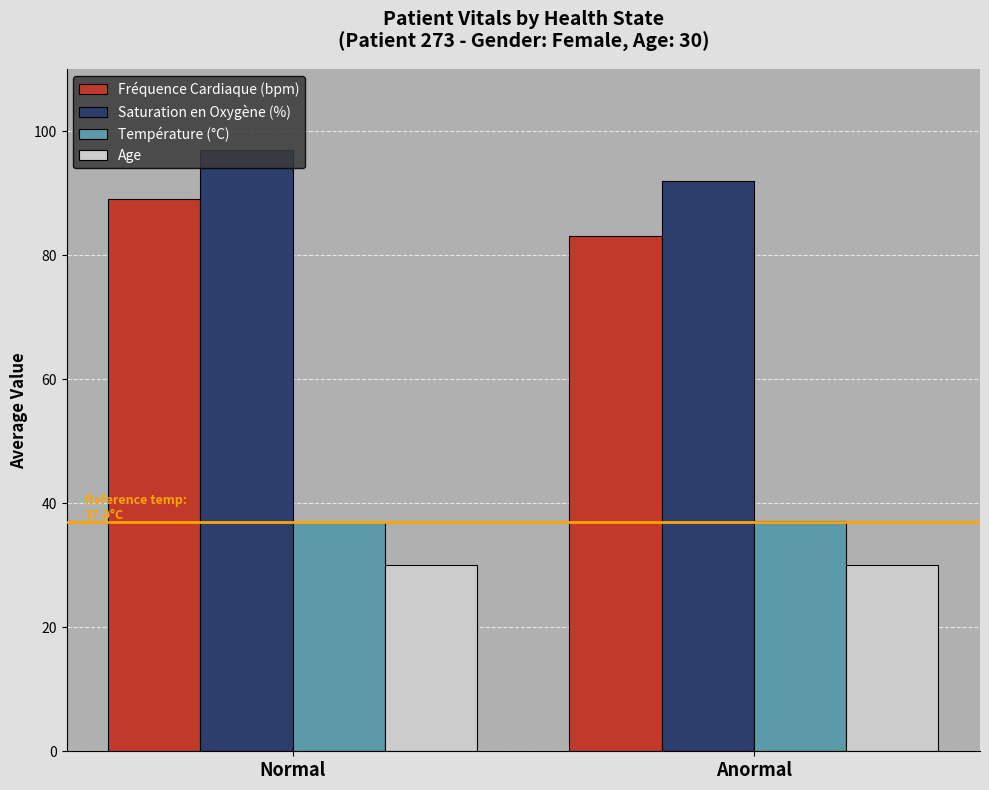

Rank the categories by Fréquence Cardiaque (bpm) value from highest to lowest.

Normal, Anormal